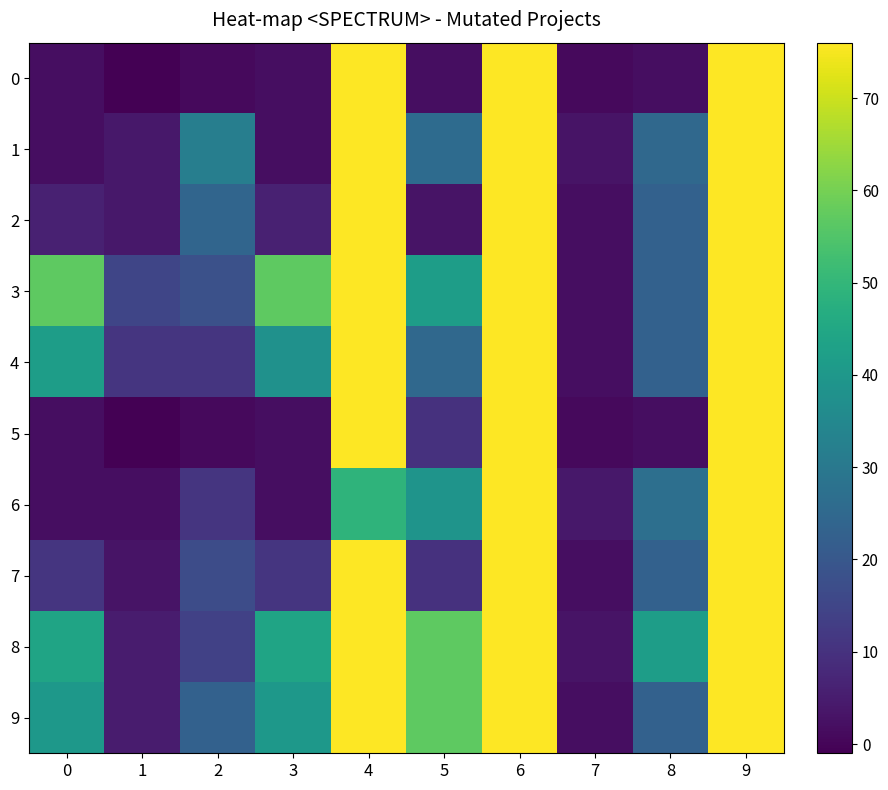

Reading left to right, list all the values displayed in this chart.

0: 0=2	1=-1	2=1	3=2	4=76	5=2	6=76	7=1	8=2	9=76
1: 0=2	1=4	2=32	3=2	4=76	5=26	6=76	7=3	8=25	9=76
2: 0=6	1=4	2=24	3=6	4=76	5=3	6=76	7=2	8=23	9=76
3: 0=57	1=15	2=18	3=57	4=76	5=42	6=76	7=2	8=23	9=76
4: 0=42	1=11	2=11	3=38	4=76	5=25	6=76	7=2	8=23	9=76
5: 0=2	1=-1	2=1	3=2	4=76	5=10	6=76	7=1	8=2	9=76
6: 0=2	1=2	2=11	3=2	4=49	5=39	6=76	7=4	8=27	9=76
7: 0=11	1=3	2=17	3=11	4=76	5=10	6=76	7=2	8=23	9=76
8: 0=44	1=5	2=14	3=44	4=76	5=57	6=76	7=3	8=42	9=76
9: 0=40	1=5	2=23	3=40	4=76	5=57	6=76	7=2	8=23	9=76